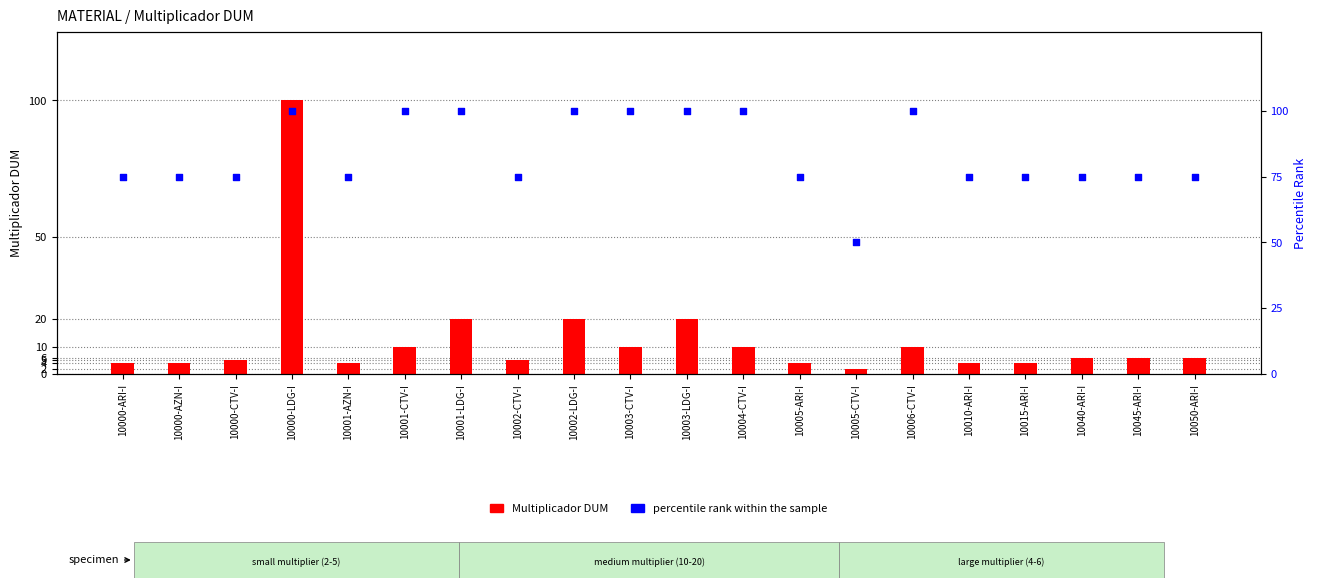

At how many categories does at least one series exceed 98?

8